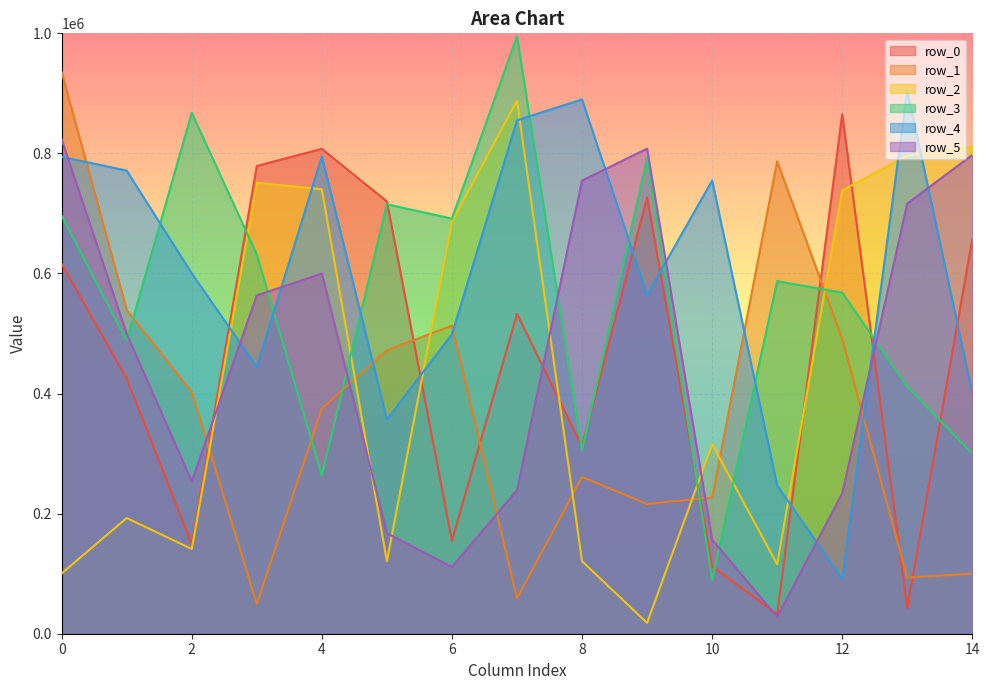

What is the value of the row_5 point at the 10th from the left?

807932